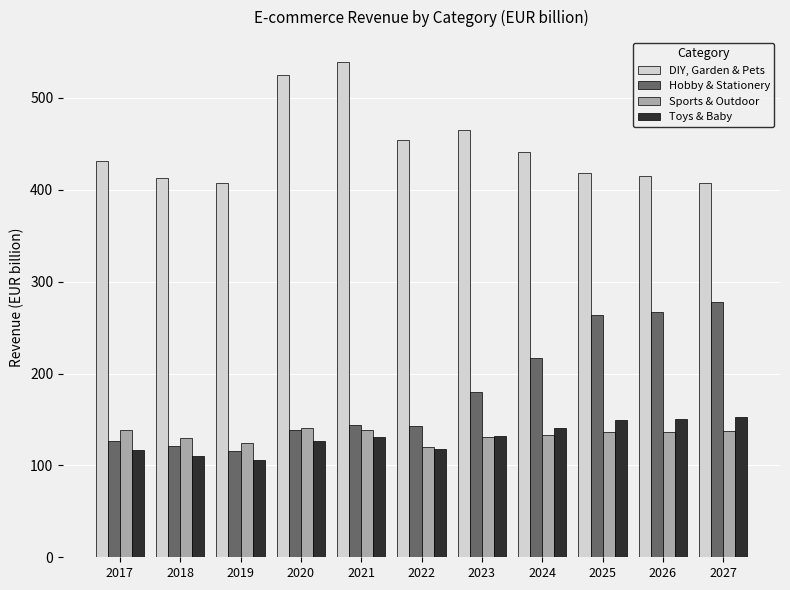

At how many categories does at least one series exceed 523?

2